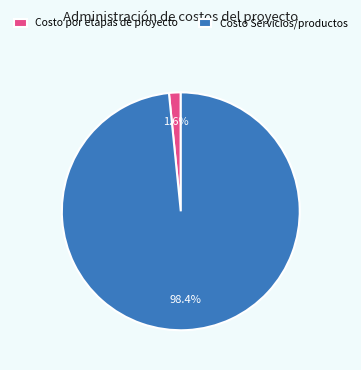

To the nearest percent, what portion does Costo por etapas de proyecto represent?

2%